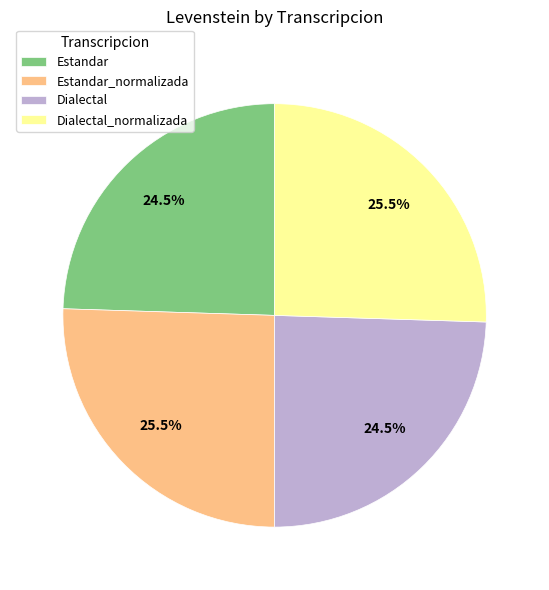

Between Estandar_normalizada and Dialectal, which is larger?

Estandar_normalizada